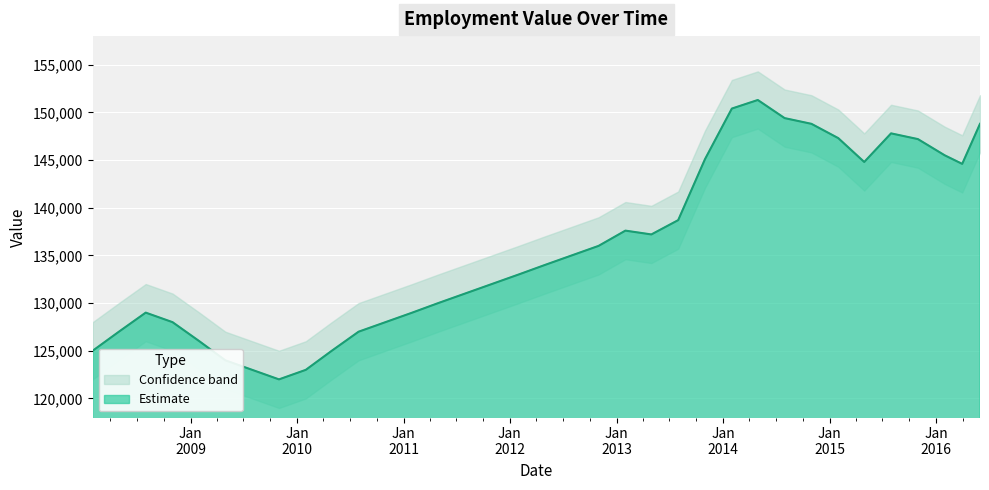

What is the approximate value of Estimate at 2009-04-30, to the nearest 10?

124000